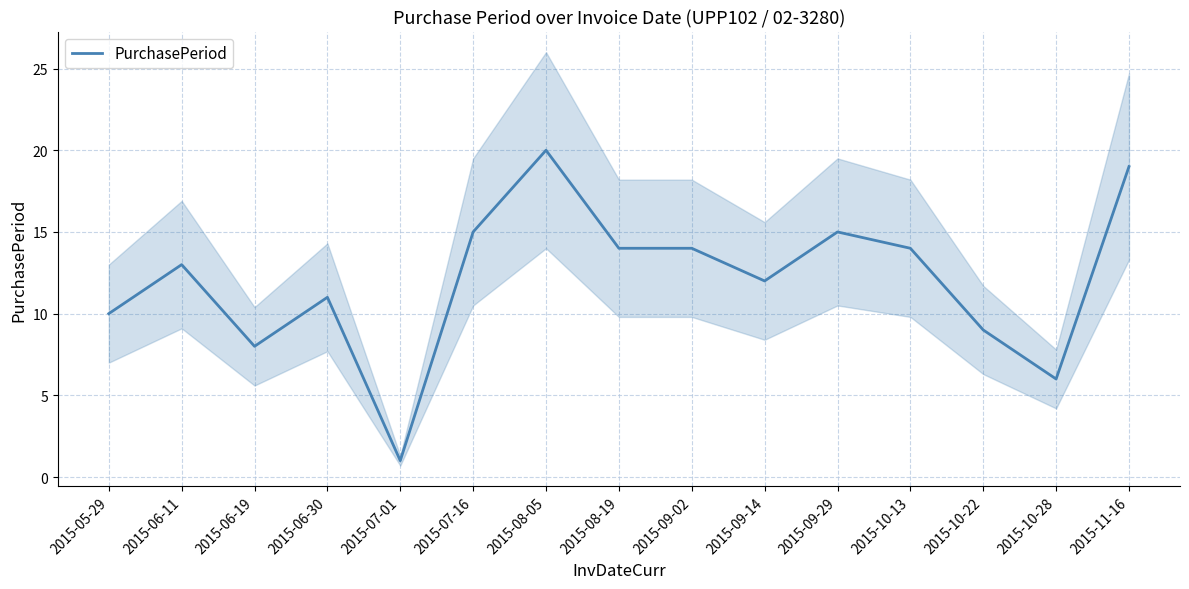

What is the sum of all values?

181